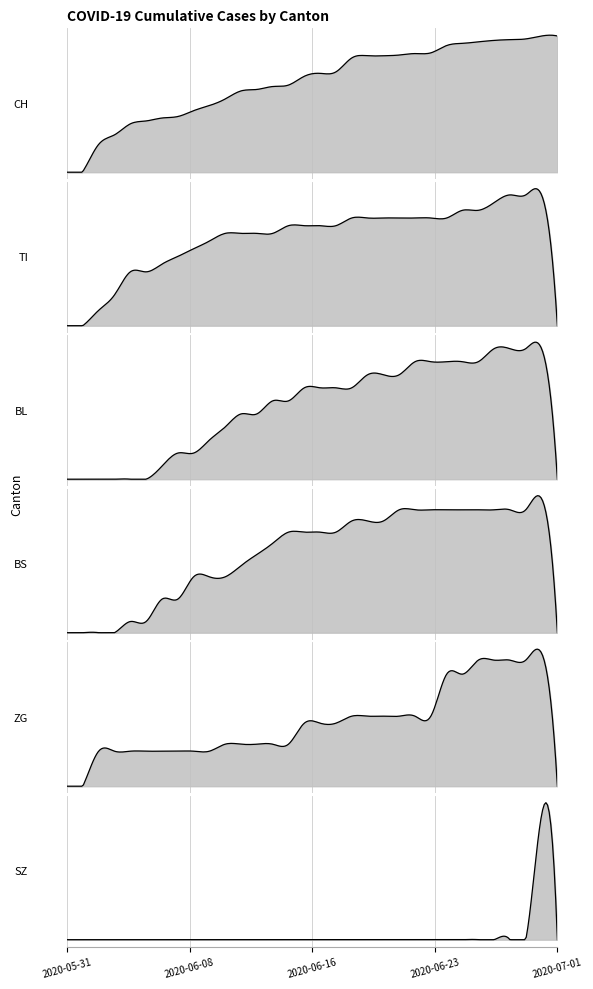

At how many categories does at least one series exceed 165?

8